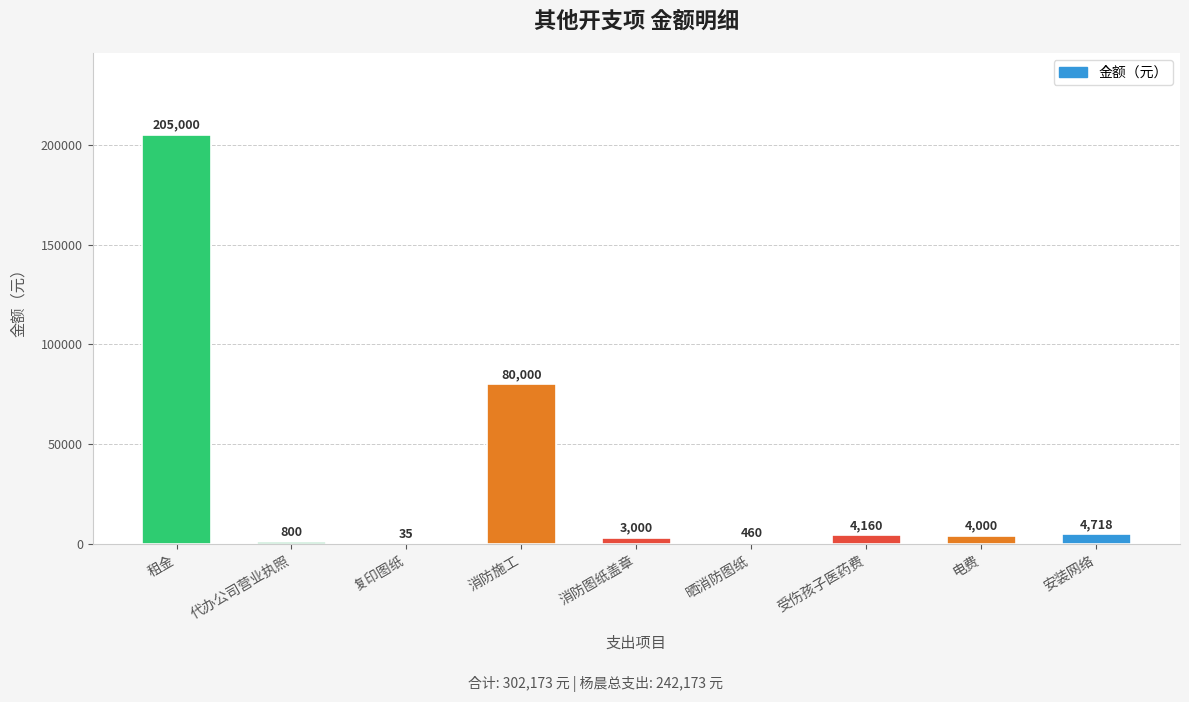

Approximately how many times larger is the value at 消防施工 compared to 电费?

20.0